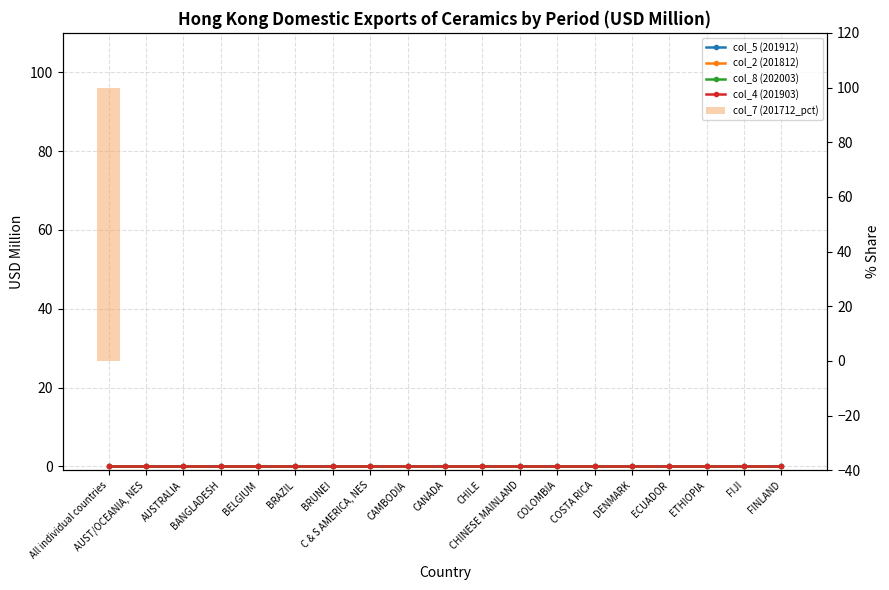

The value of col_7 (201712_pct) at FIJI is 0. True or false?

True